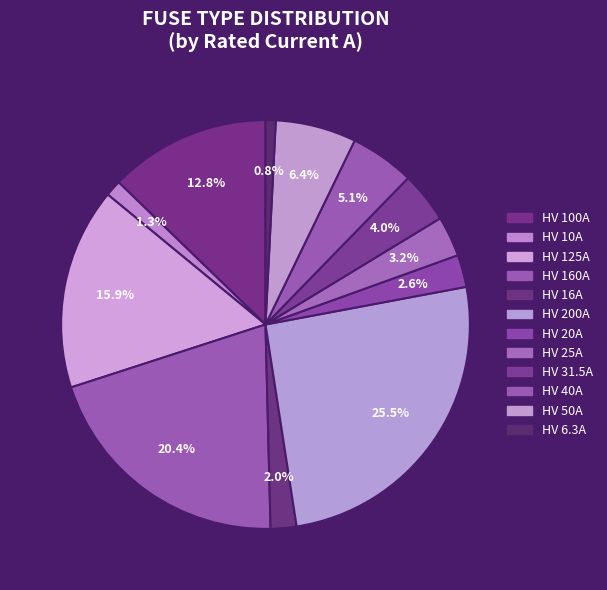

To the nearest percent, what portion does HV 125A represent?

16%